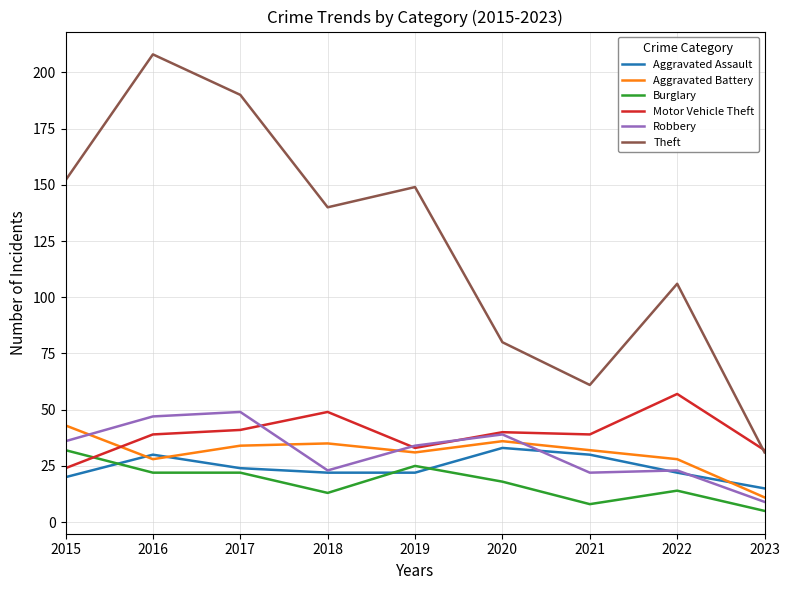

Which category has the highest value across all series?

2016